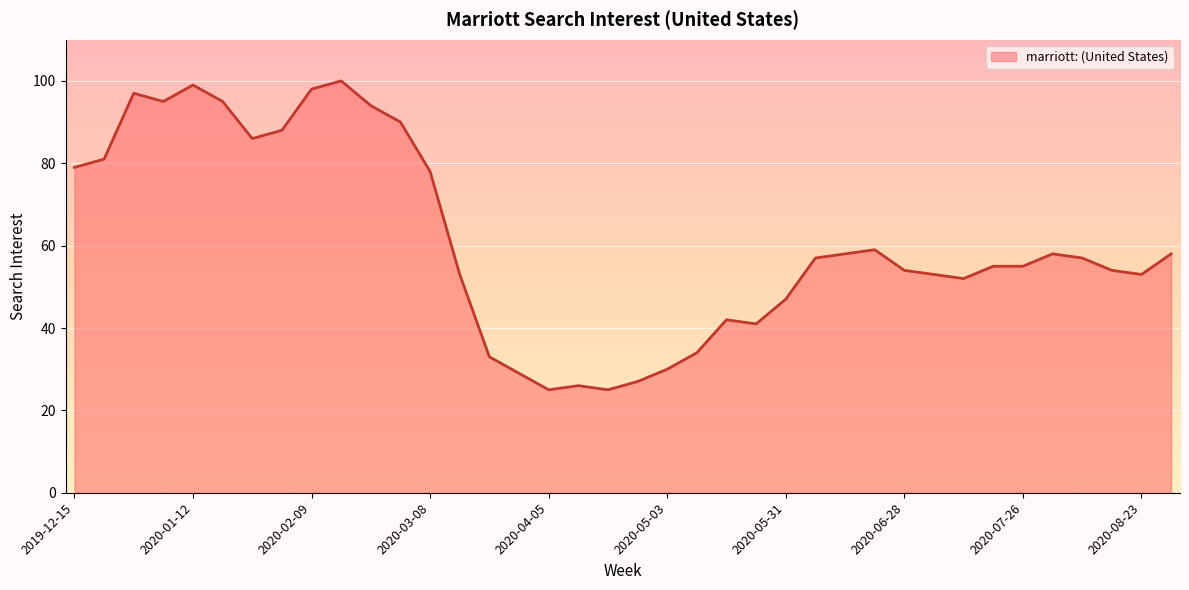

What is the maximum value shown in the chart?

100